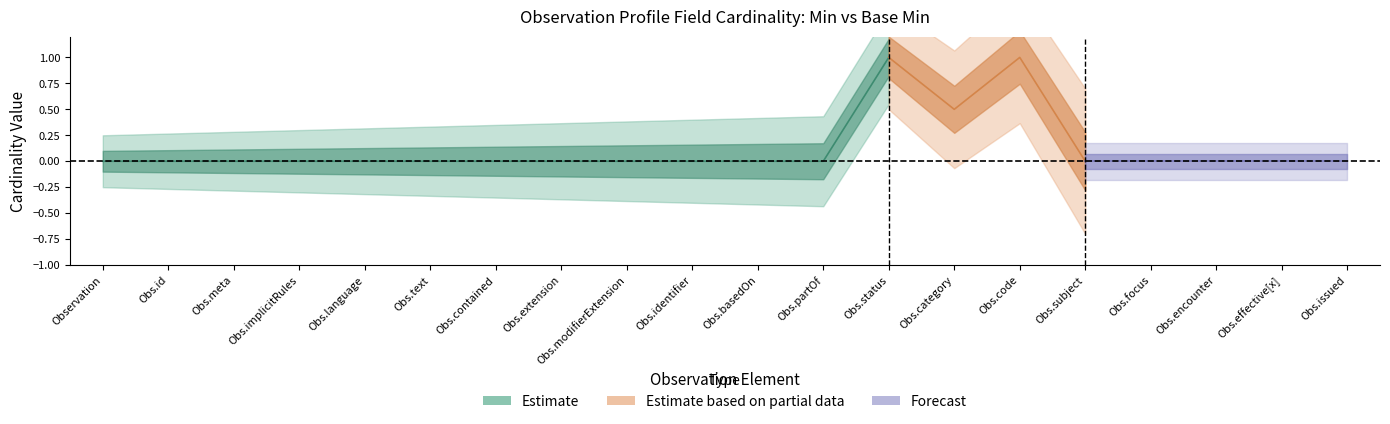

Which label corresponds to the smallest value in the chart?

Observation